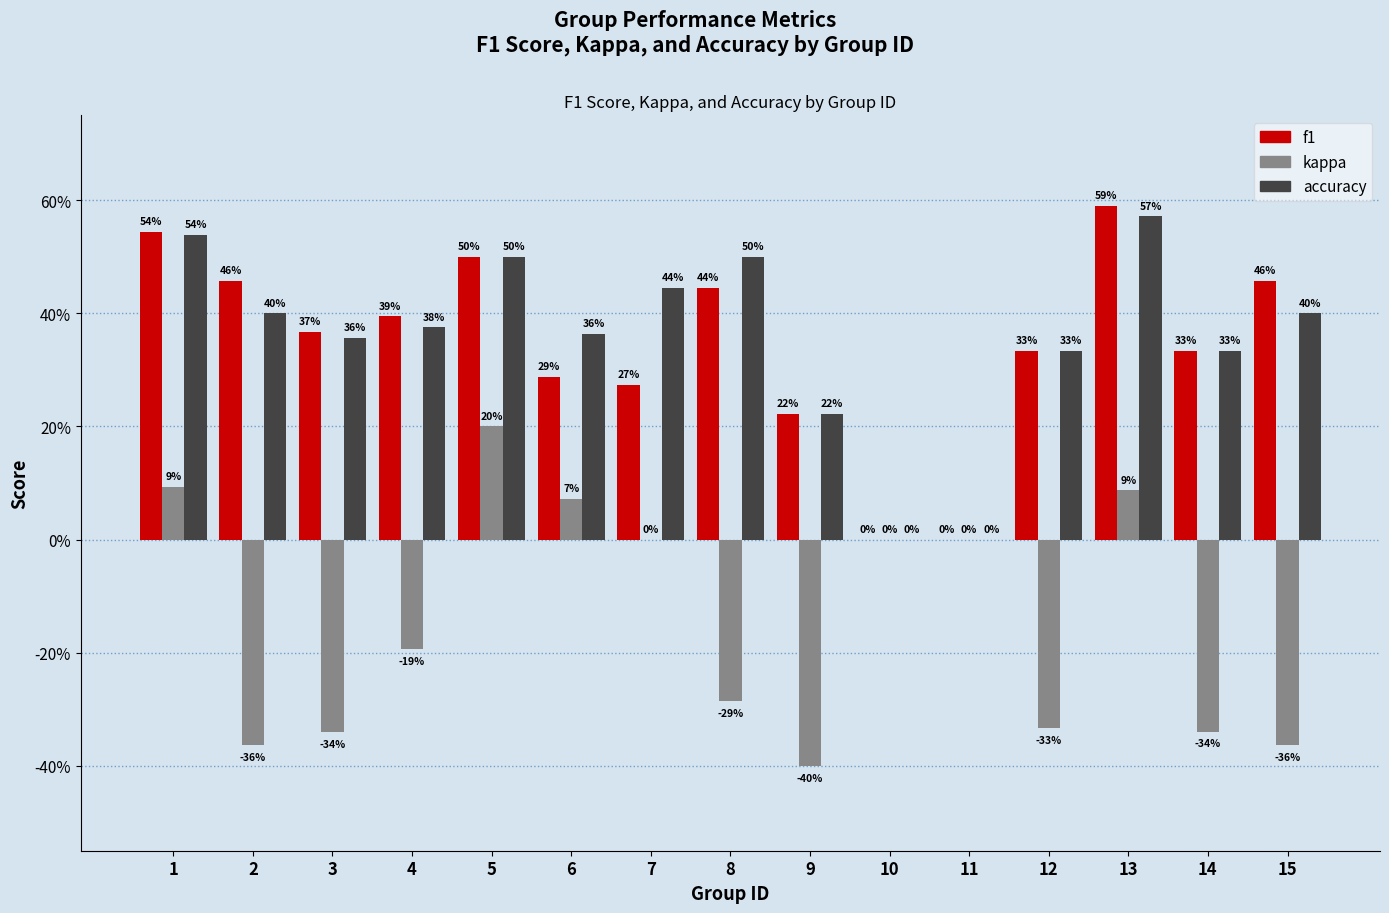

Are the bars grouped side by side (vs. stacked)?

Yes